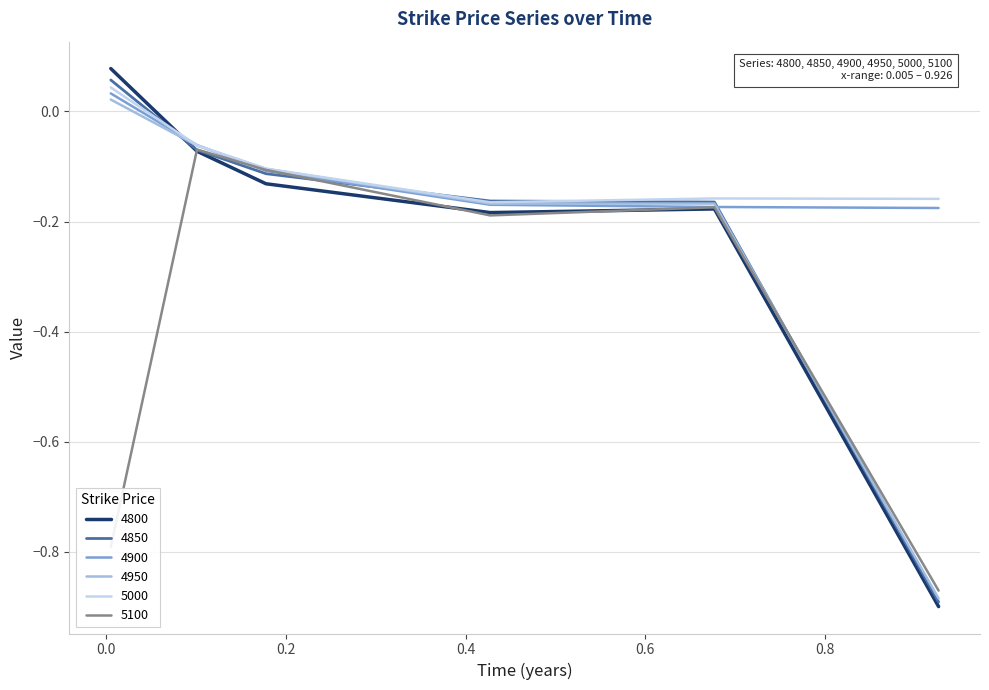

Which series has the largest range (max minus min)?

4800